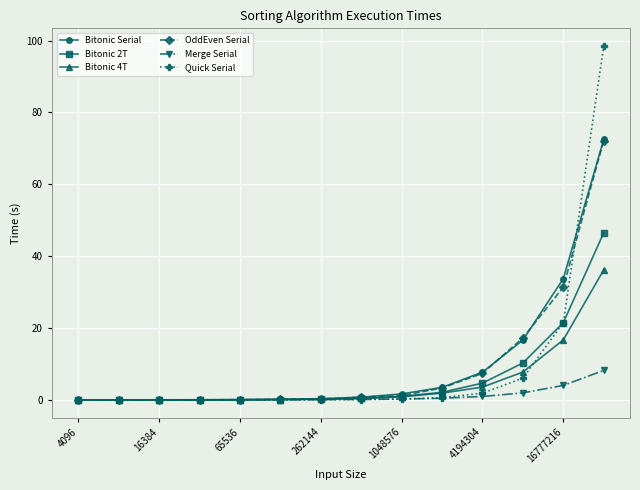

What is the value of the Bitonic 2T point at the 14th from the left?

46.5